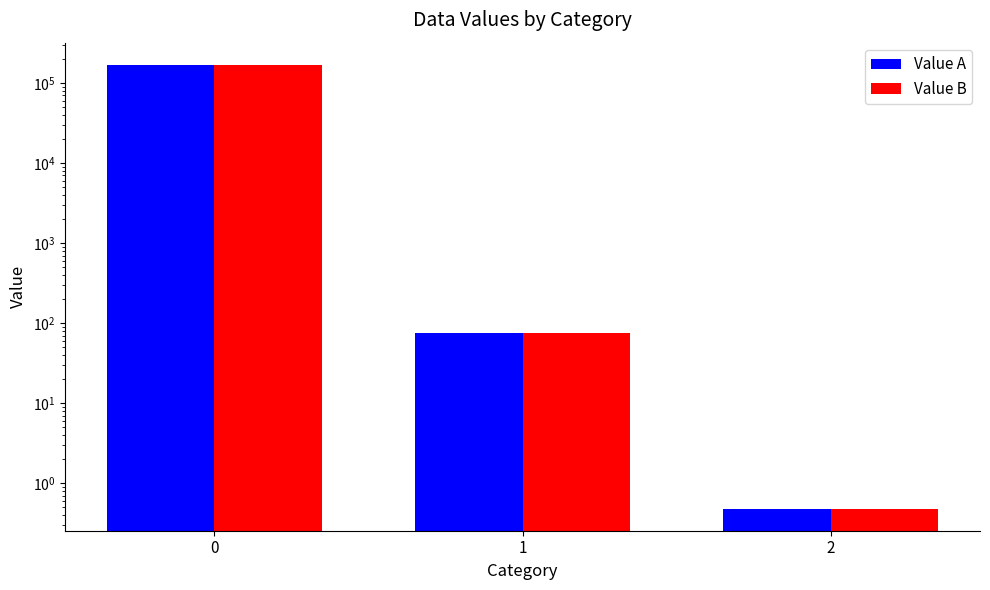

How many data points in Value B are less than 75?

1